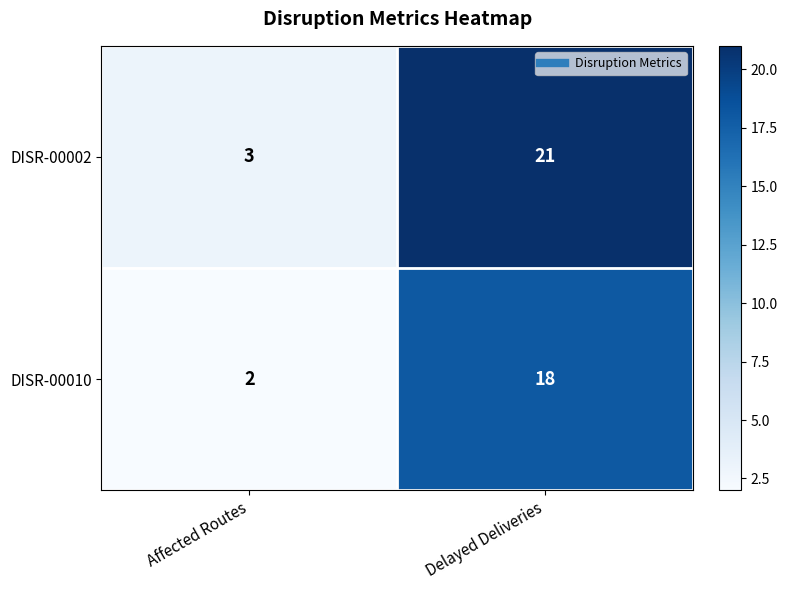

At which category is the sum across all series the highest?

Delayed Deliveries